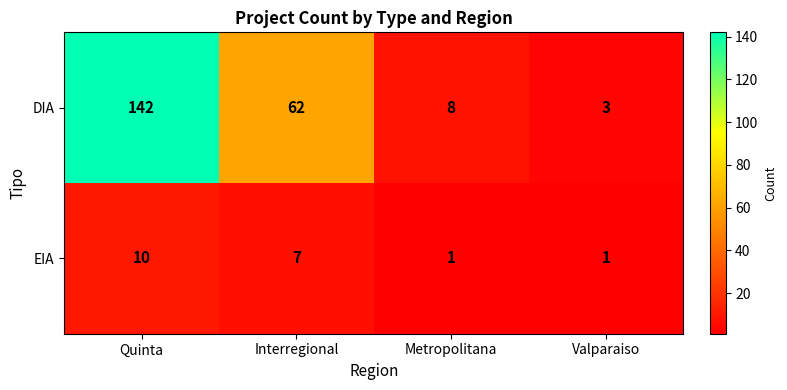

What is the difference between the maximum and minimum values in the DIA series?

139